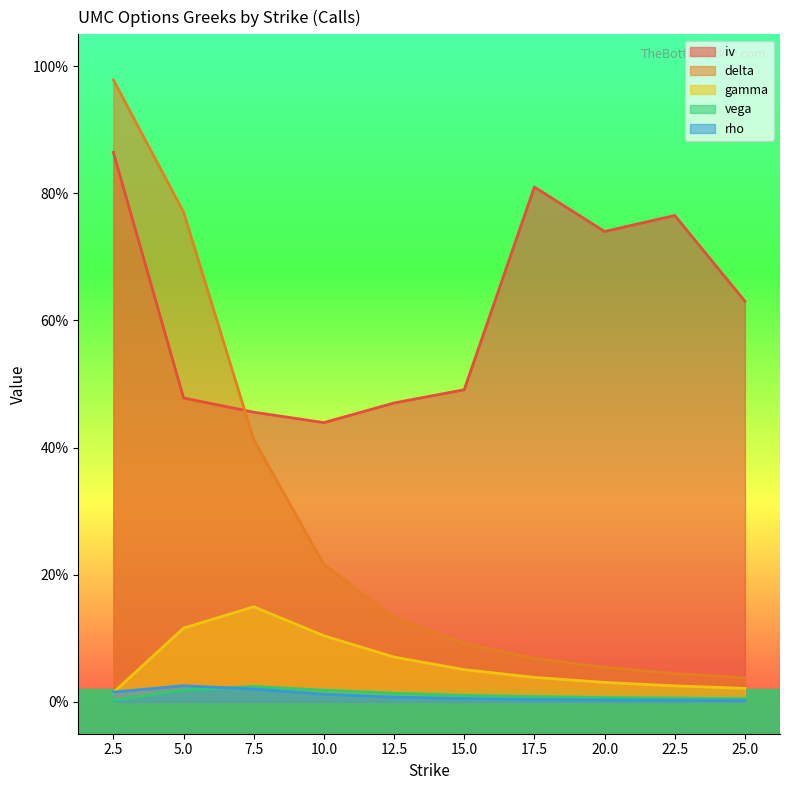

At 22.5, list the series in order from largest to smallest.

iv, delta, gamma, vega, rho